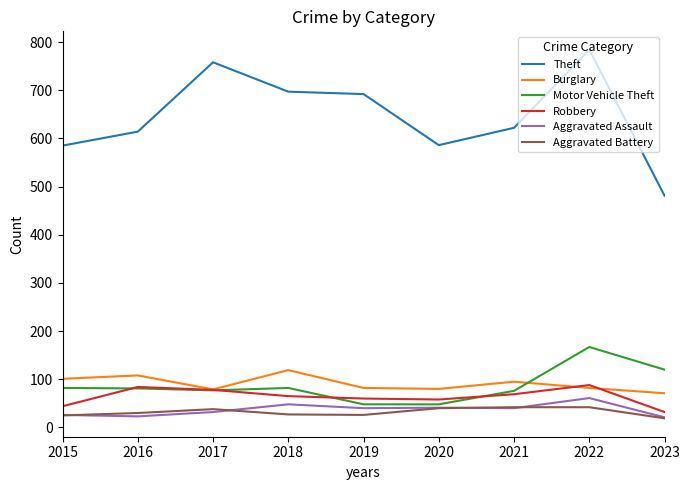

The value of Robbery at 2019 is 60. True or false?

True